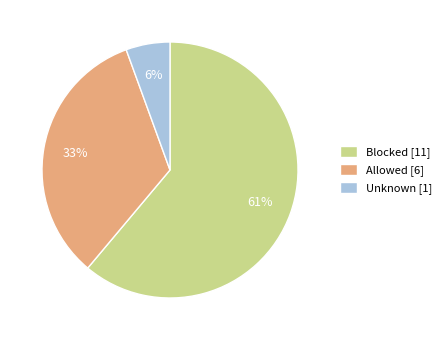

Is Blocked the majority of the pie?

Yes